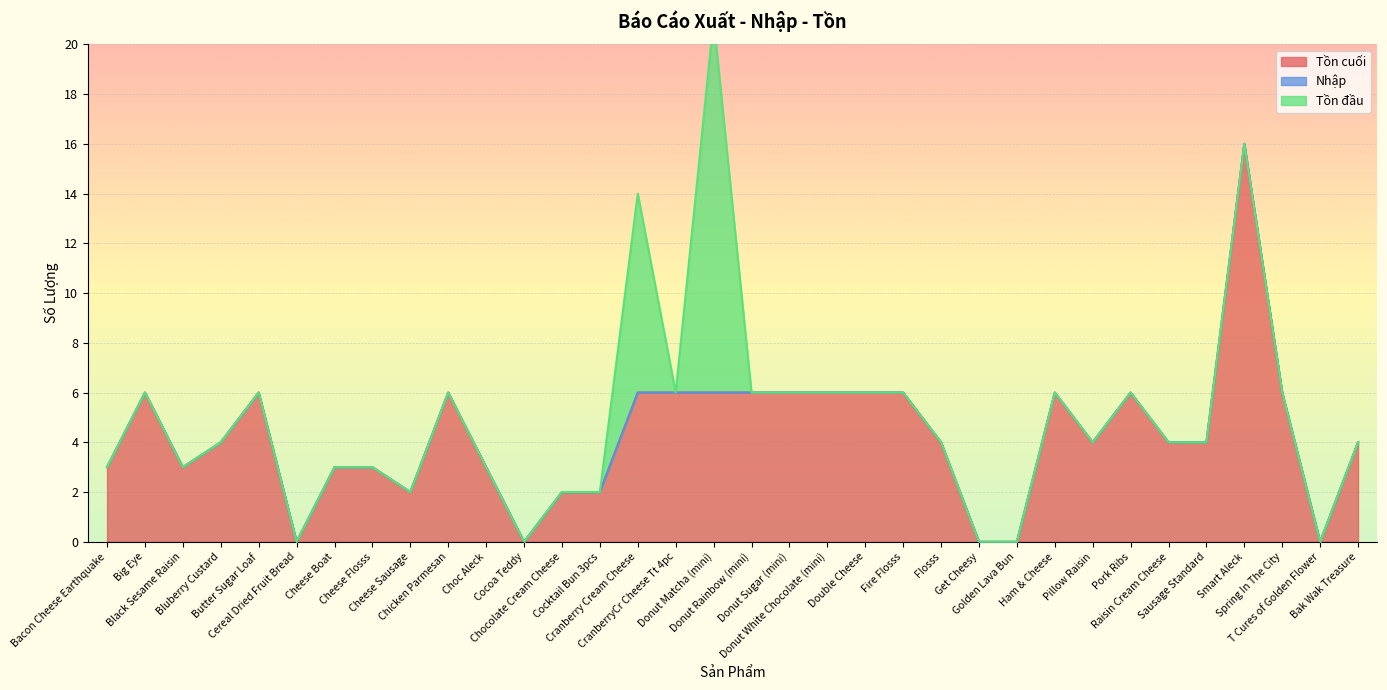

True or false: Tồn đầu and Nhập intersect in this chart.

False